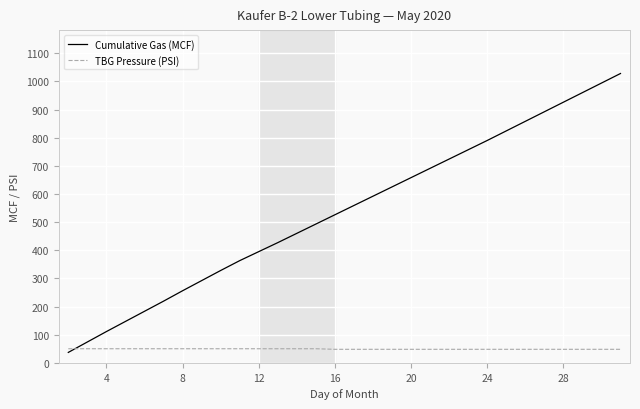

Rank the series by their maximum value, from lowest to highest.

TBG Pressure (PSI), Cumulative Gas (MCF)